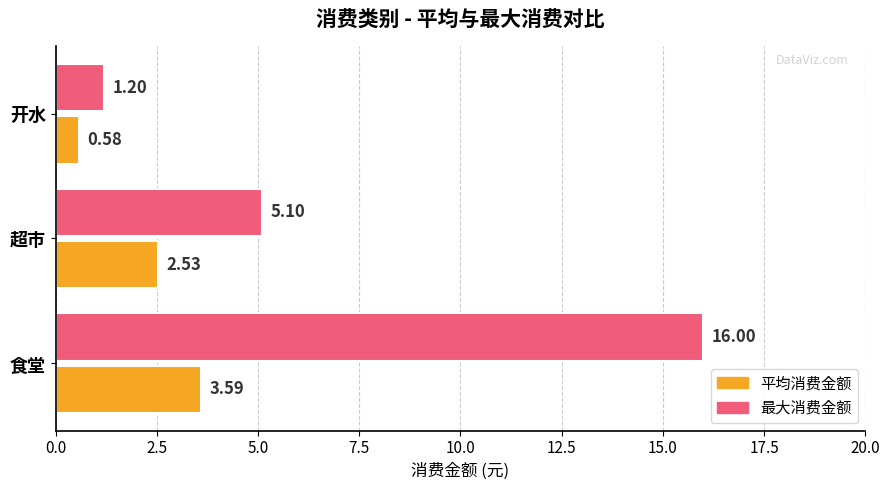

At 食堂, list the series in order from smallest to largest.

平均消费金额, 最大消费金额